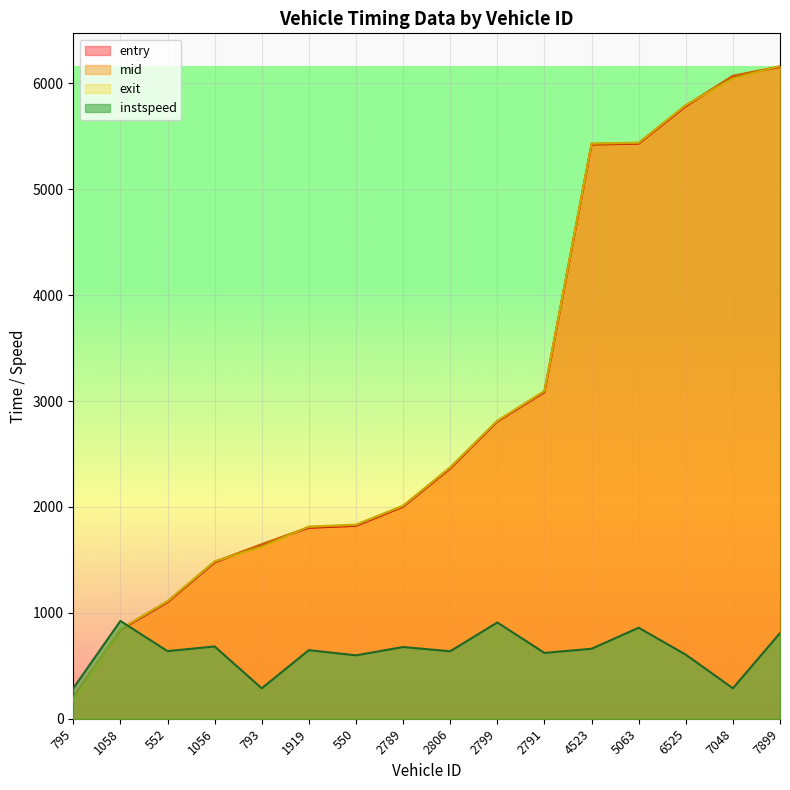

The value of instspeed at 5063 is 172.4. True or false?

False